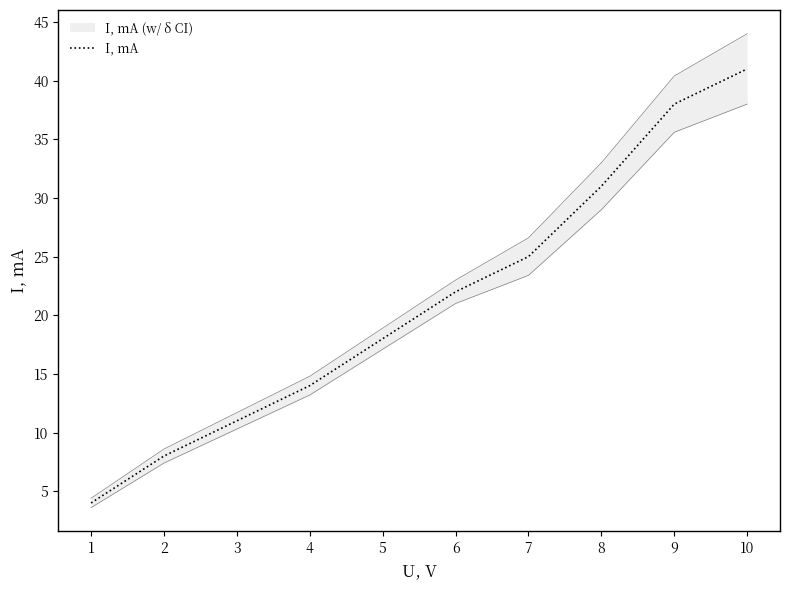

Where is the data nearest to the value 22?

6